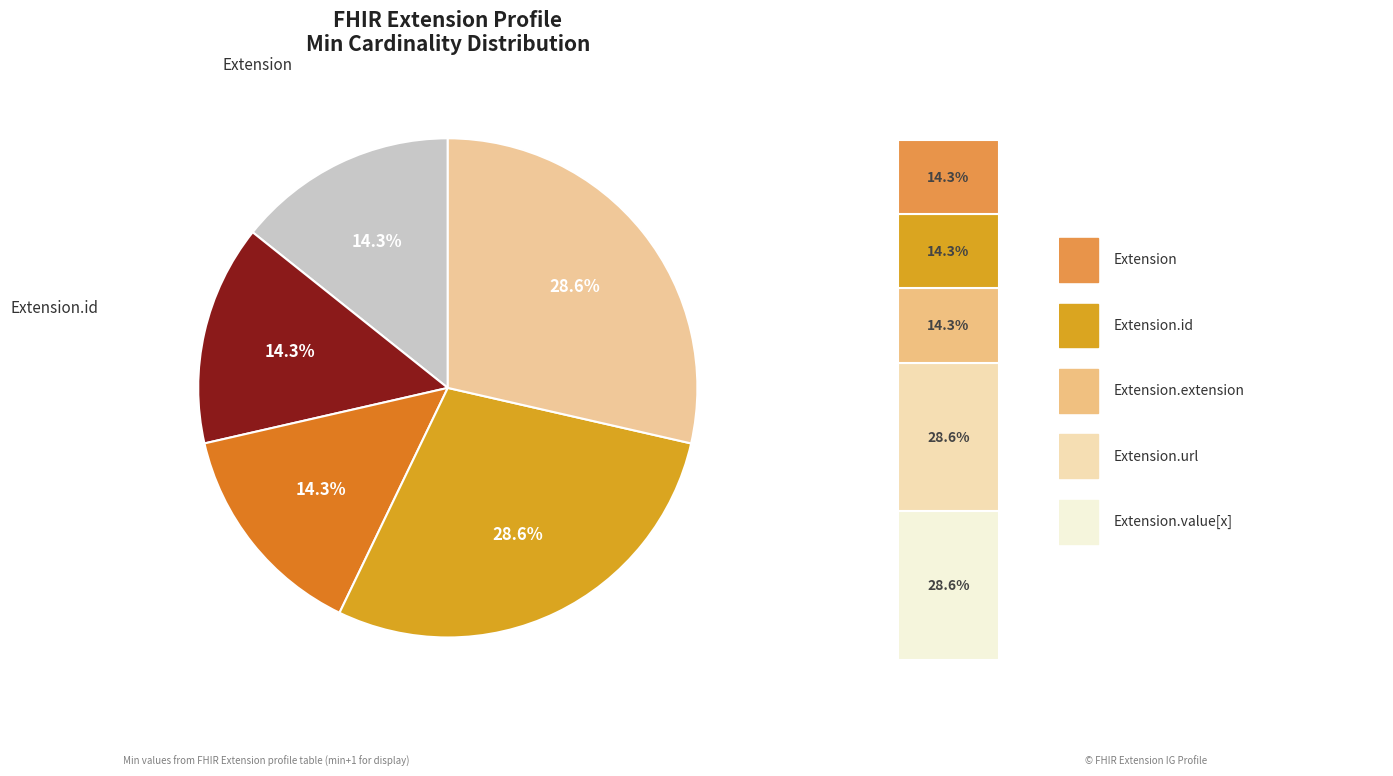

What is the change in value from Extension.extension to Extension.value[x]?

+1